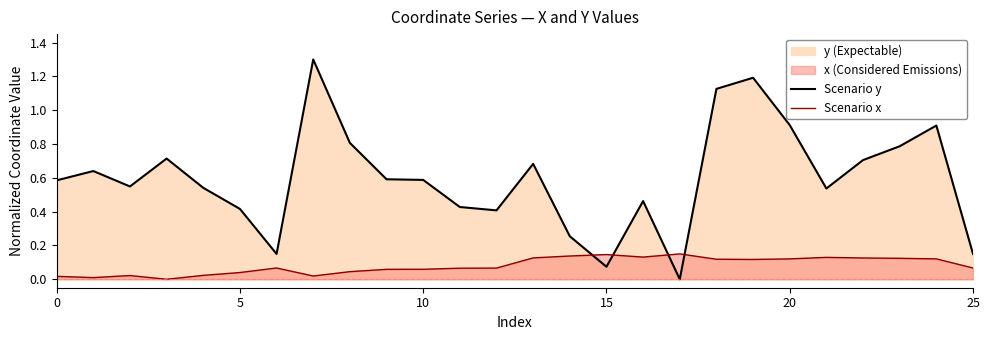

Reading left to right, list all the values displayed in this chart.

Scenario y: 0.6	0.6	0.5	0.7	0.5	0.4	0.1	1.3	0.8	0.6	0.6	0.4	0.4	0.7	0.3	0.1	0.5	0.0	1.1	1.2	0.9	0.5	0.7	0.8	0.9	0.1
Scenario x: 0.0	0.0	0.0	0.0	0.0	0.0	0.1	0.0	0.0	0.1	0.1	0.1	0.1	0.1	0.1	0.1	0.1	0.1	0.1	0.1	0.1	0.1	0.1	0.1	0.1	0.1